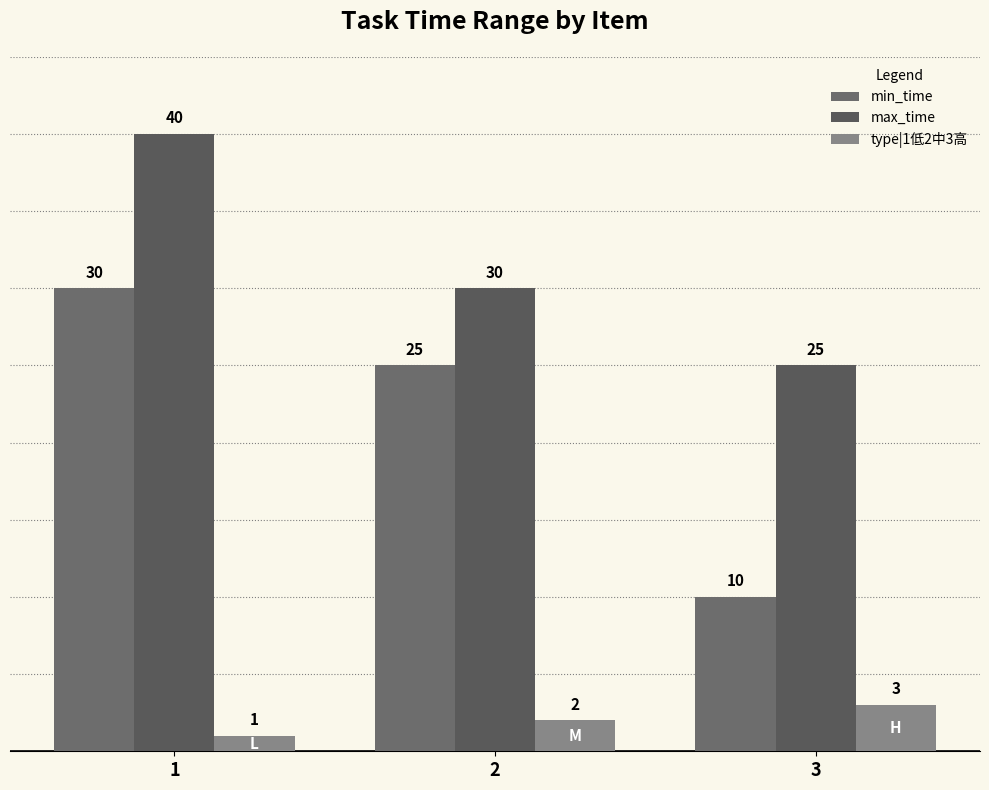

How many series are shown in this chart?

3